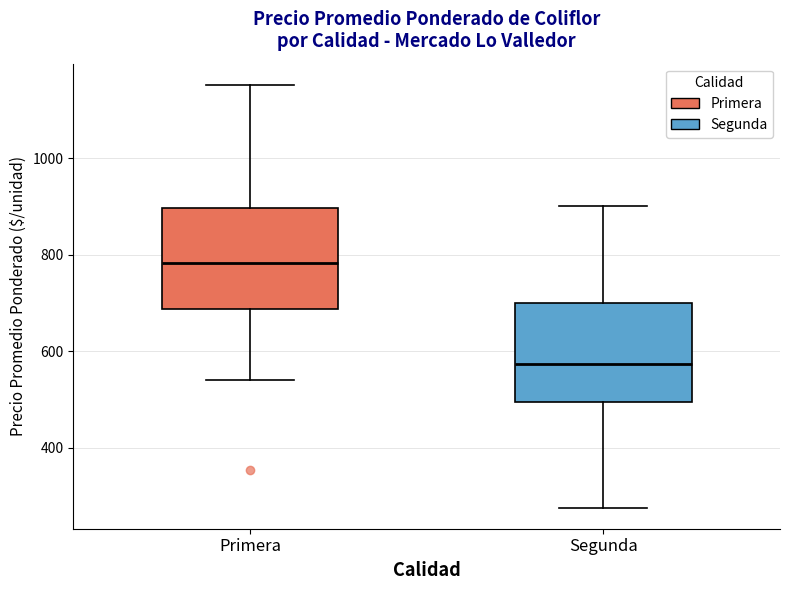

Reading left to right, transcribe this box plot: for each box, give where its median line is, the range the box spans, and where its two whiskers end, as read against the y-axis. The values are not printed on the chart, so give them approximately, as read against the axis.

Primera: median 780, box 680 to 900, whiskers 540 to 1160
Segunda: median 580, box 500 to 700, whiskers 280 to 900